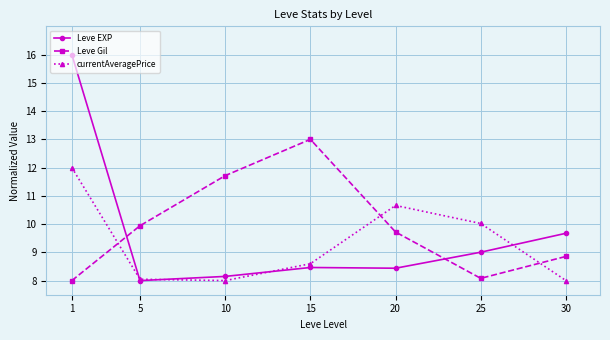

Where does the Leve Gil series first go above 9?

5